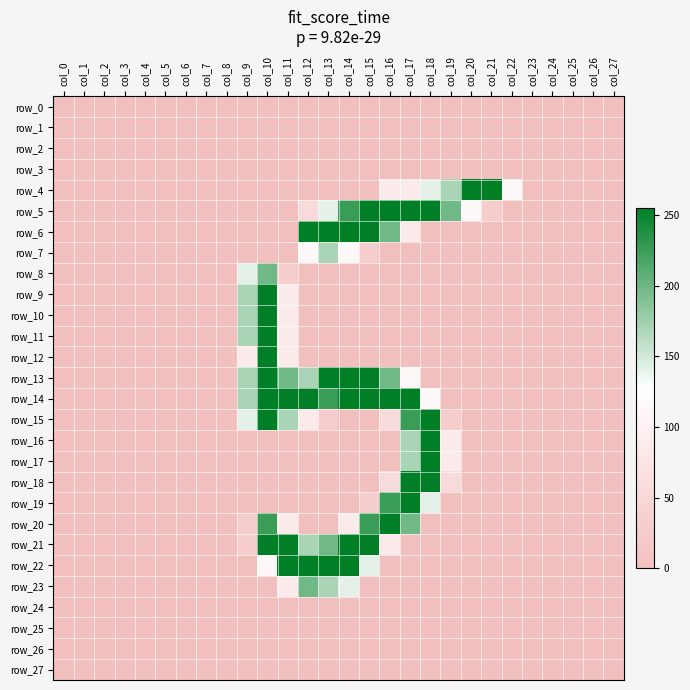

Is it true that row_15 equals -91 at col_8?

False